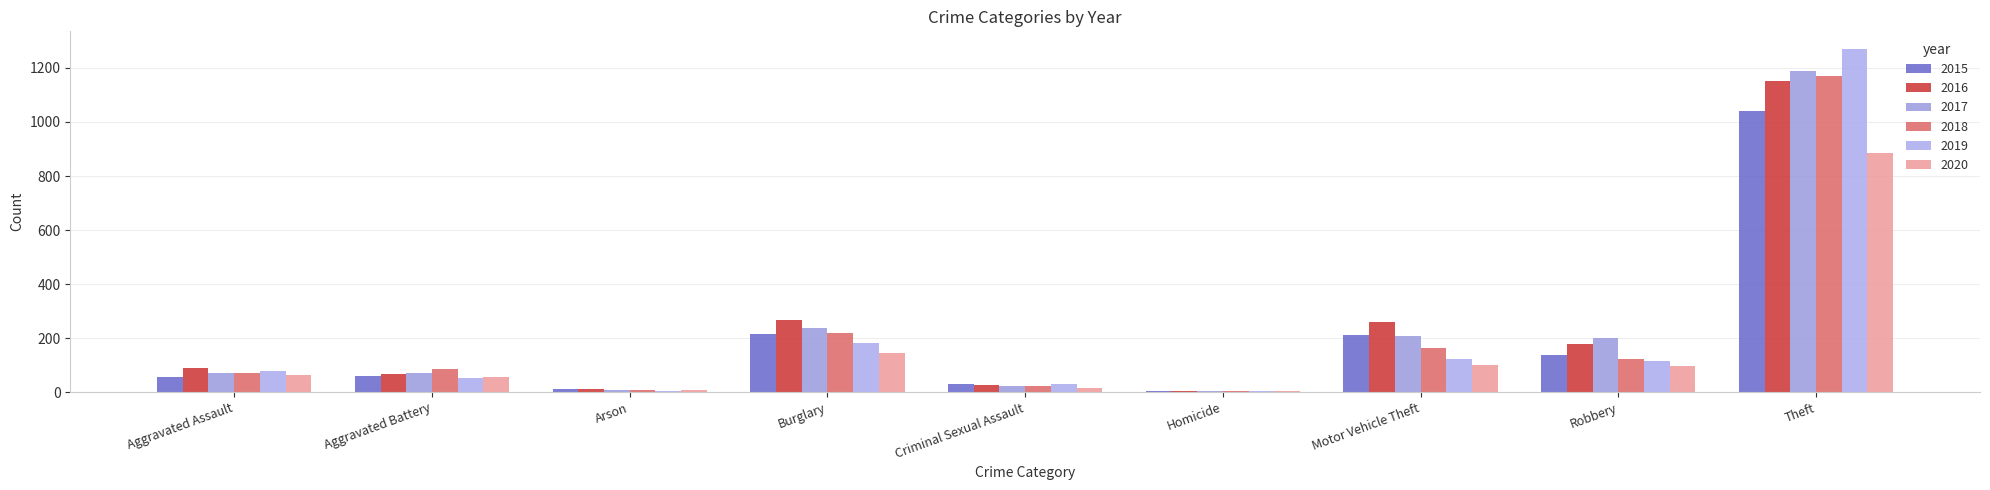

Between Burglary and Theft, which is larger?

Theft